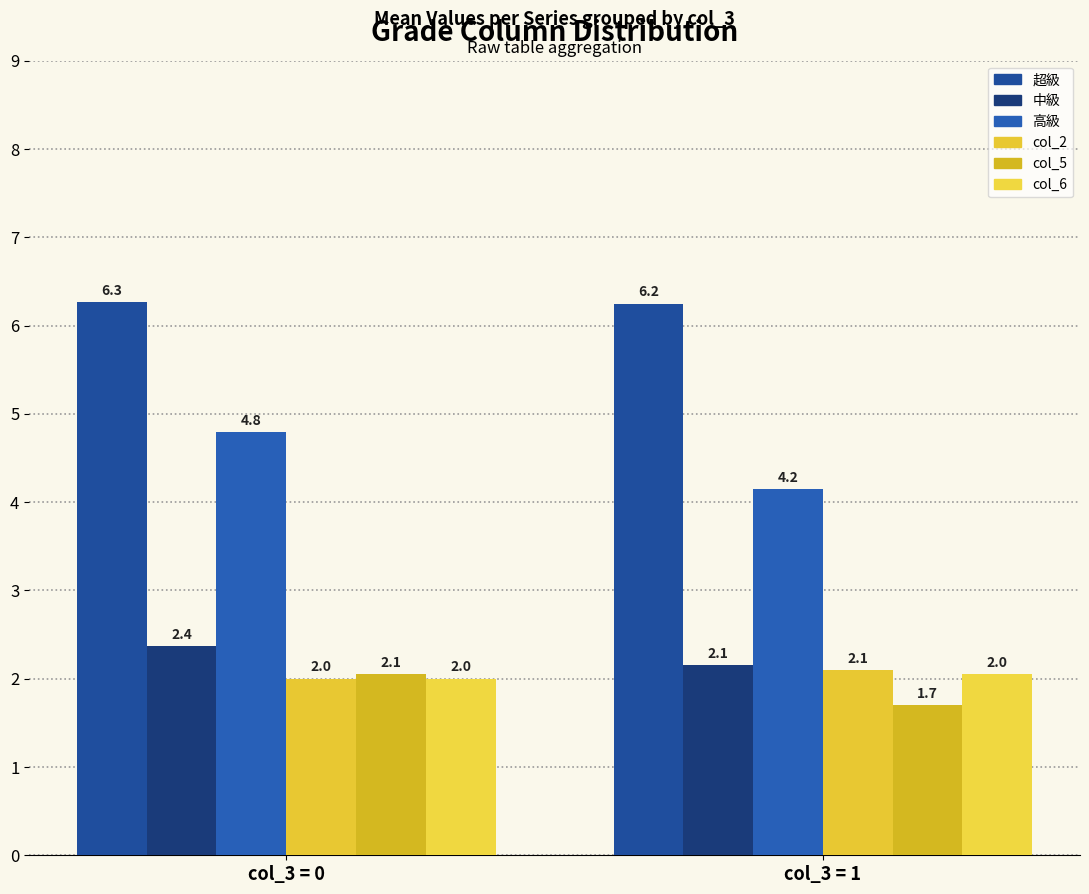

List the labels in order of col_5 value, smallest first.

col_3 = 1, col_3 = 0